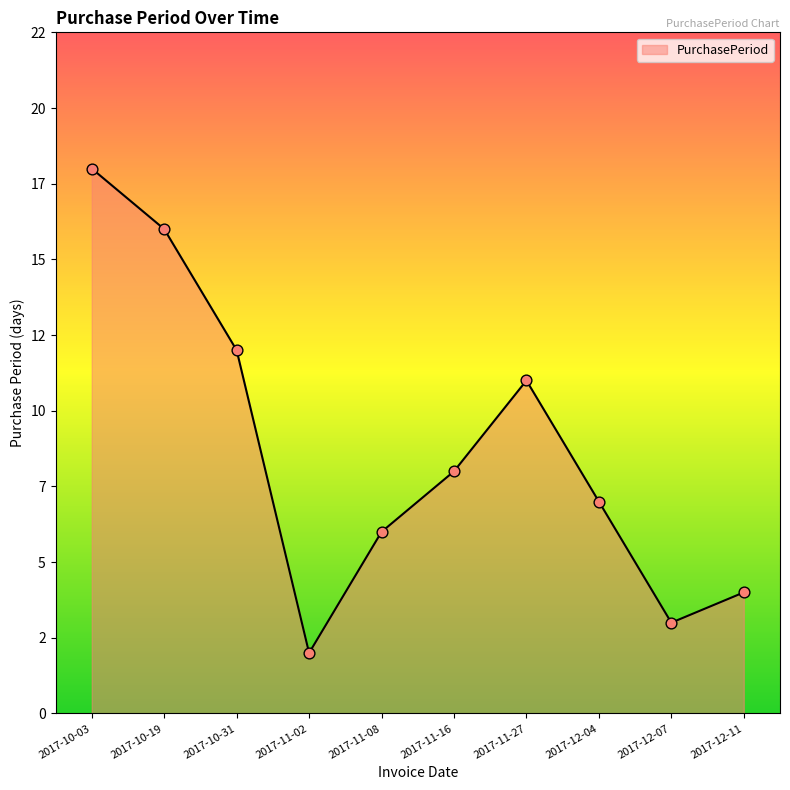

What is the change in value from 2017-11-16 to 2017-12-07?

-5